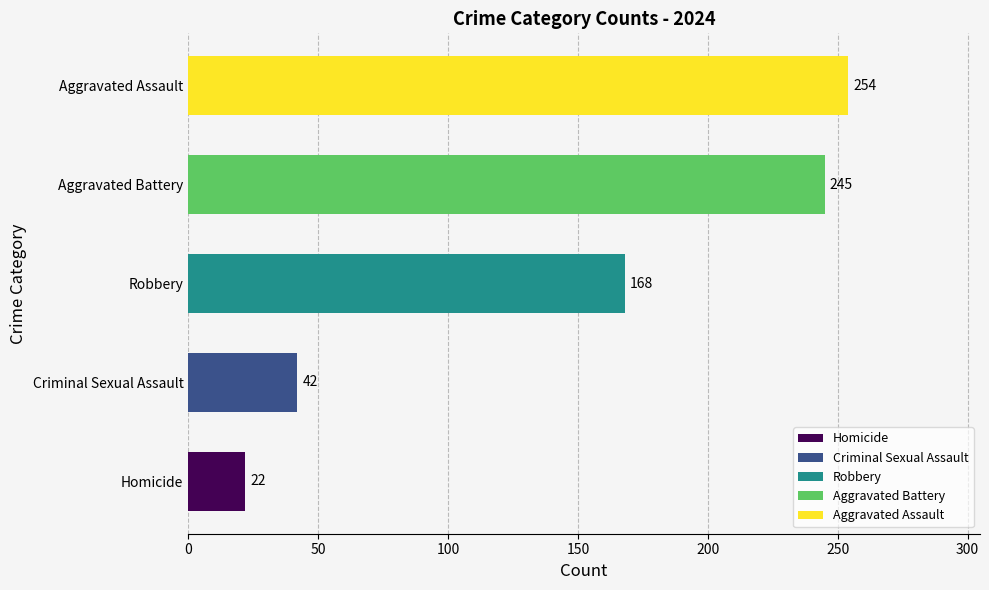

Reading bottom to top, list all the values displayed in this chart.

22	42	168	245	254